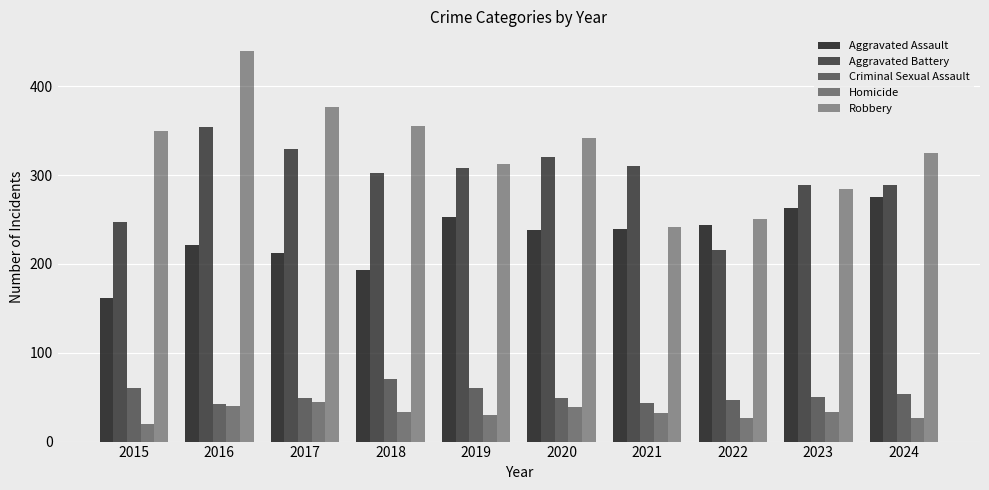

Reading left to right, what are all the values shown in this chart?

Aggravated Assault: 2015=162	2016=221	2017=212	2018=193	2019=253	2020=238	2021=239	2022=244	2023=263	2024=275
Aggravated Battery: 2015=247	2016=354	2017=329	2018=303	2019=308	2020=320	2021=310	2022=216	2023=289	2024=289
Criminal Sexual Assault: 2015=60	2016=42	2017=49	2018=70	2019=60	2020=49	2021=44	2022=47	2023=50	2024=54
Homicide: 2015=20	2016=40	2017=45	2018=33	2019=30	2020=39	2021=32	2022=26	2023=33	2024=27
Robbery: 2015=350	2016=440	2017=377	2018=355	2019=313	2020=342	2021=242	2022=251	2023=284	2024=325